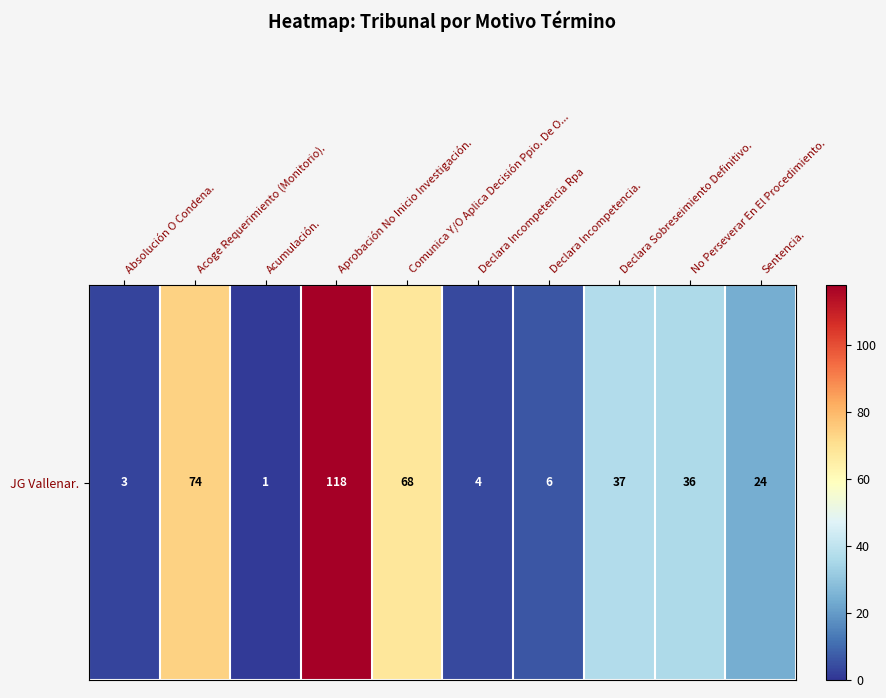

Where does the data first go above 36?

Acoge Requerimiento (Monitorio).